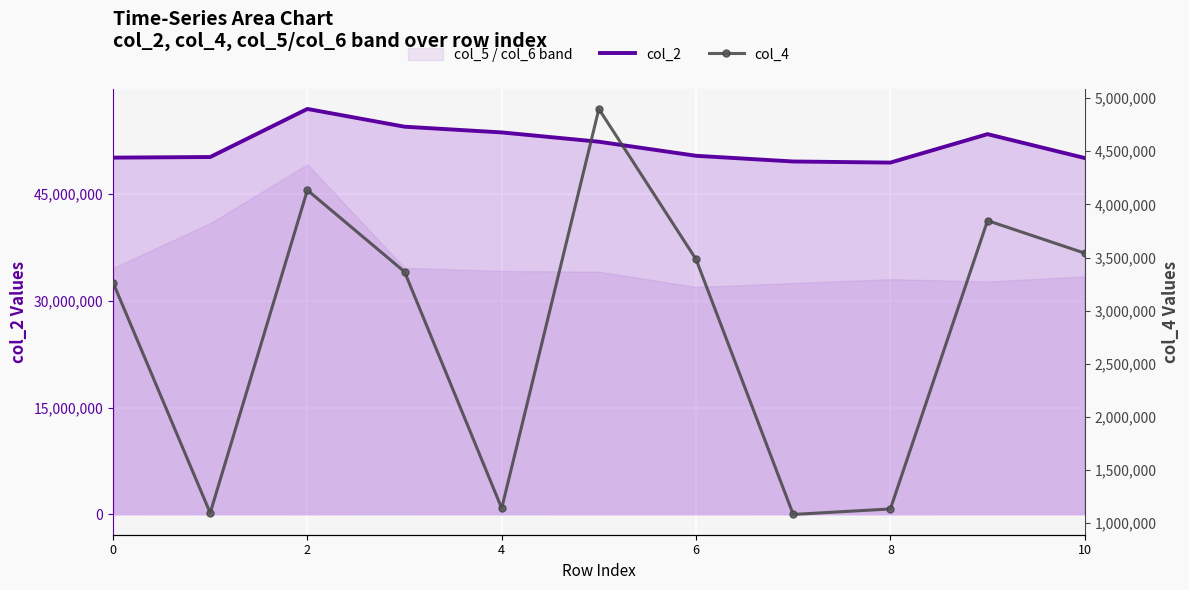

What is the maximum value for col_2?

56952083